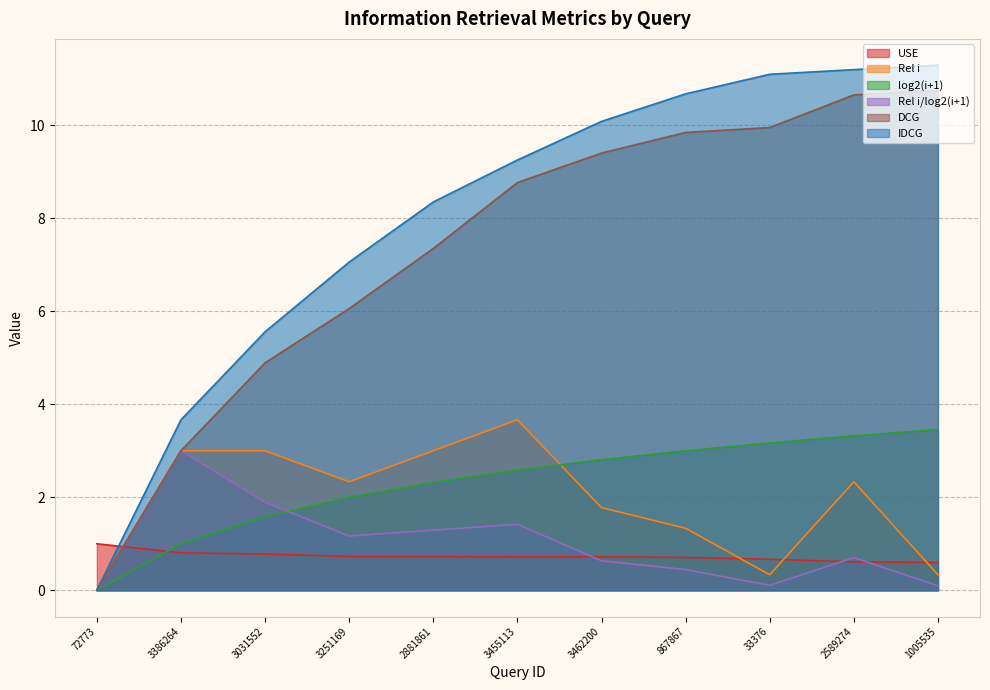

Which label corresponds to the largest value in the chart?

1005535